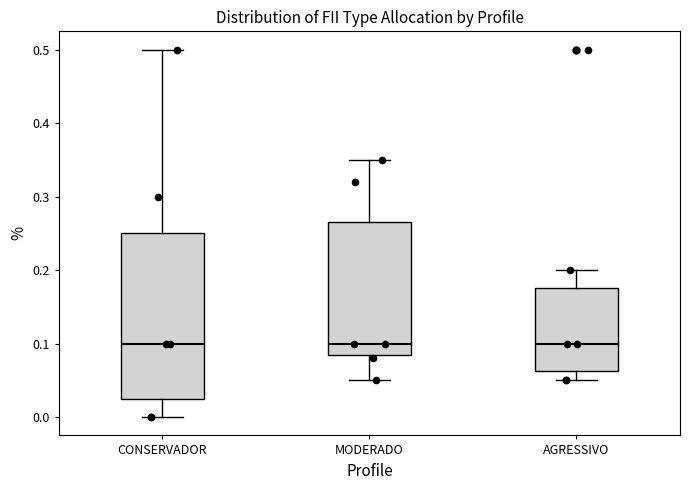

Where does the lower whisker of the box for CONSERVADOR end on the y-axis? The values are not printed on the chart, so give them approximately, as read against the axis.

0.00